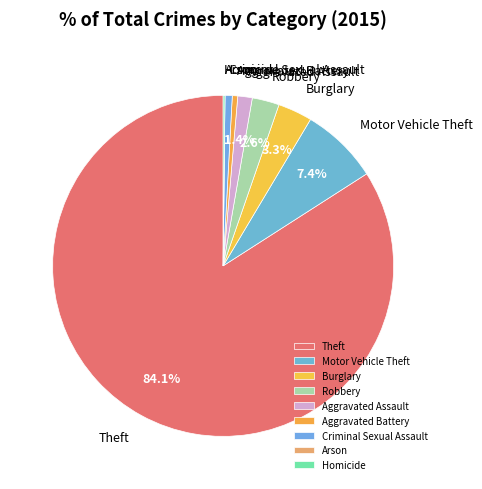

Which slice represents more than half of the pie?

Theft